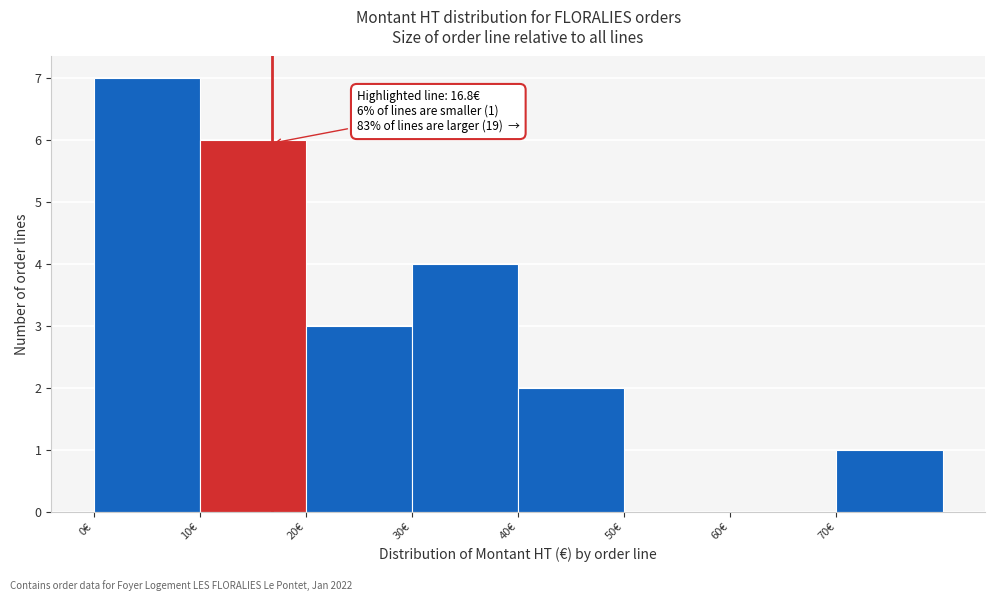

Which range on the x-axis has the tallest bar?

0 to 10